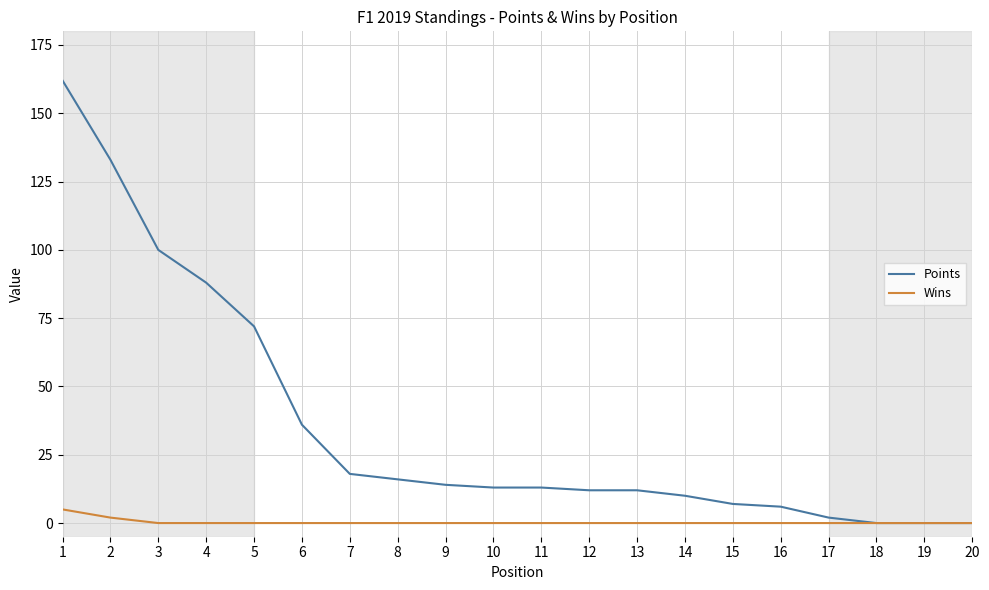

Reading left to right, list all the values displayed in this chart.

Points: 1=162	2=133	3=100	4=88	5=72	6=36	7=18	8=16	9=14	10=13	11=13	12=12	13=12	14=10	15=7	16=6	17=2	18=0	19=0	20=0
Wins: 1=5	2=2	3=0	4=0	5=0	6=0	7=0	8=0	9=0	10=0	11=0	12=0	13=0	14=0	15=0	16=0	17=0	18=0	19=0	20=0